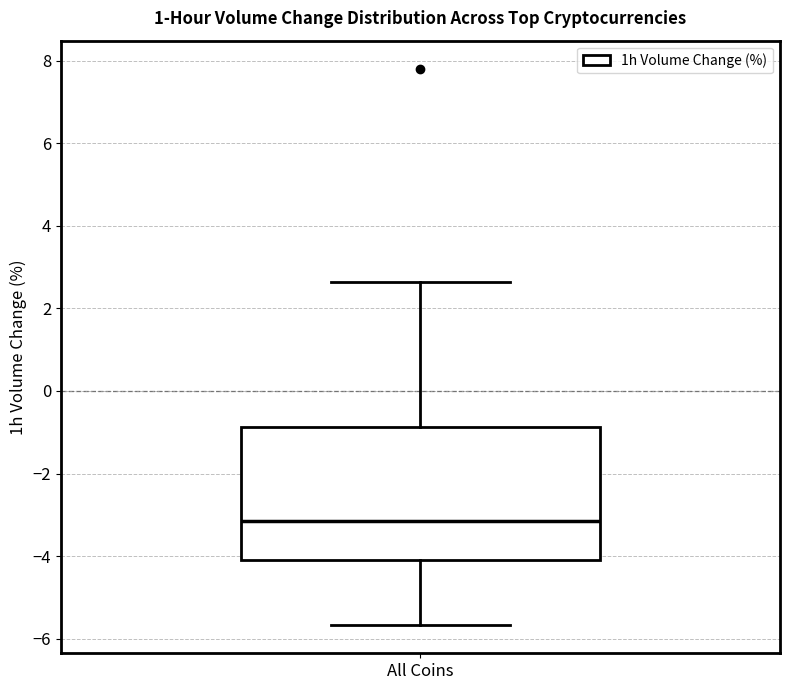

Where does the upper whisker of the box for All Coins end on the y-axis? The values are not printed on the chart, so give them approximately, as read against the axis.

2.6